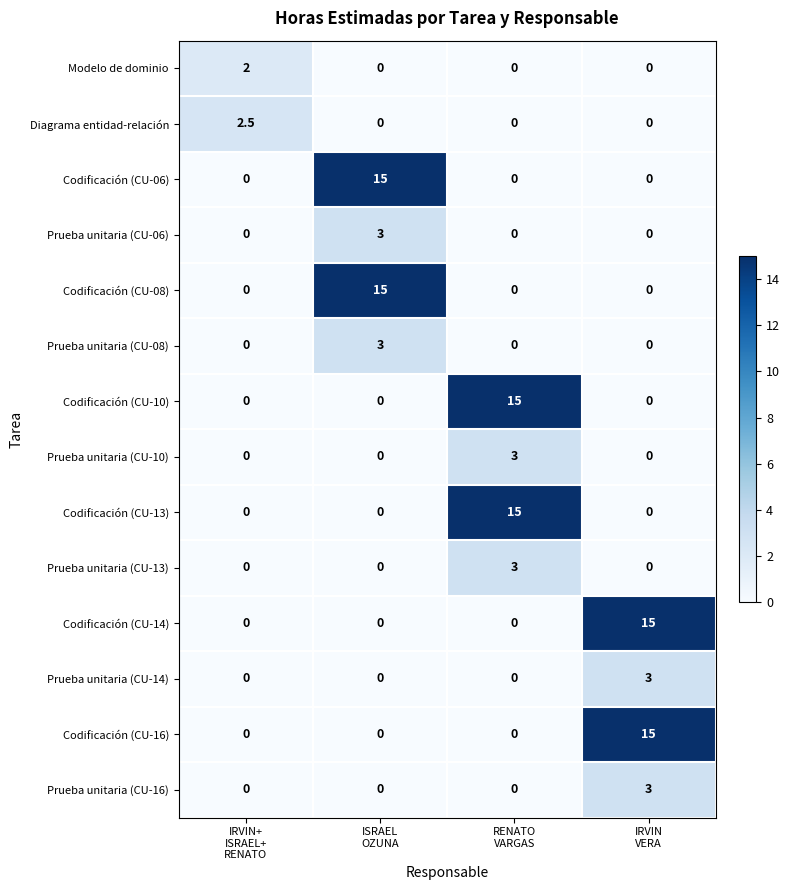

What is the maximum value shown in the chart?

15.0